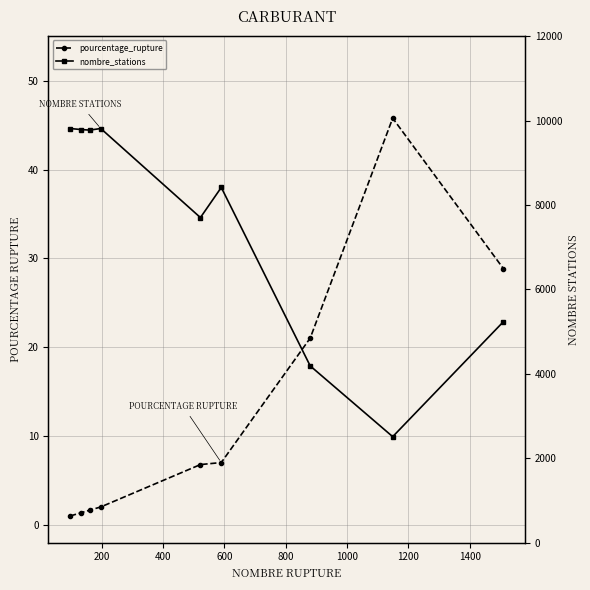

Reading right to left, extract all data points from this chart.

pourcentage_rupture: 28.8	45.8	21.0	7.0	6.8	2.0	1.6	1.4	1.0
nombre_stations: 5235.0	2510.0	4187.0	8417.0	7703.0	9814.0	9776.0	9789.0	9814.0